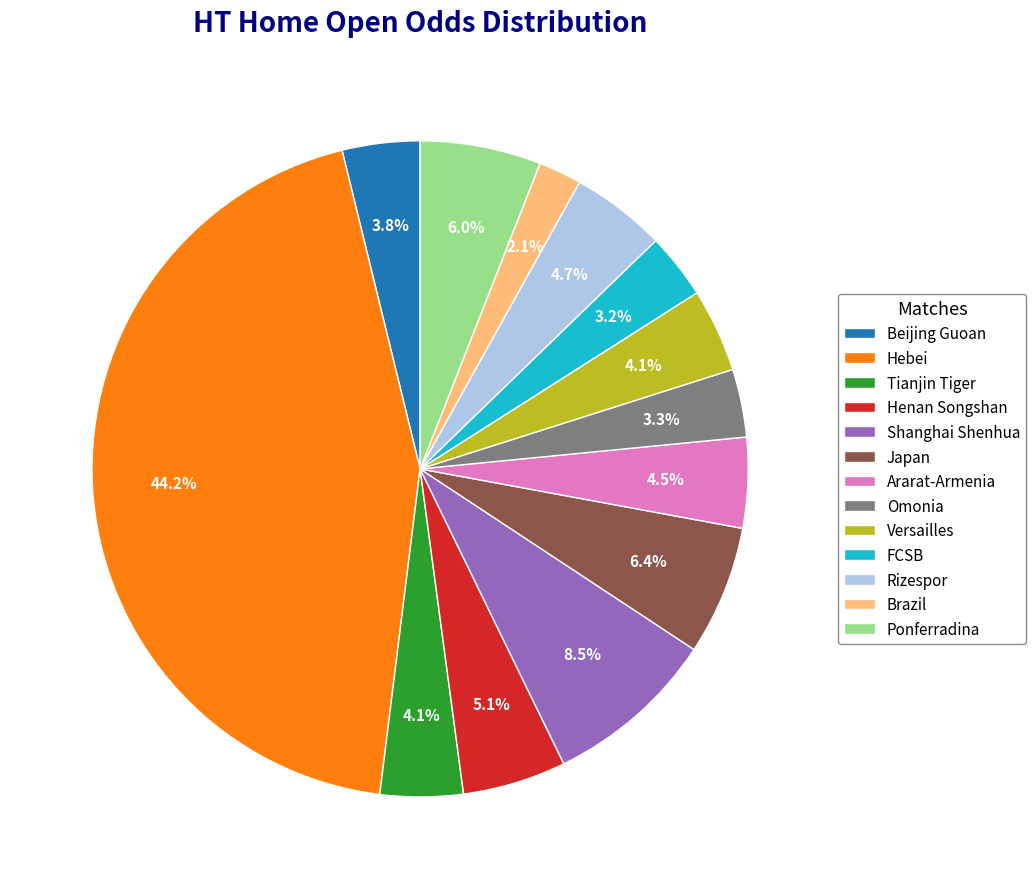

Which slice is the largest?

Hebei